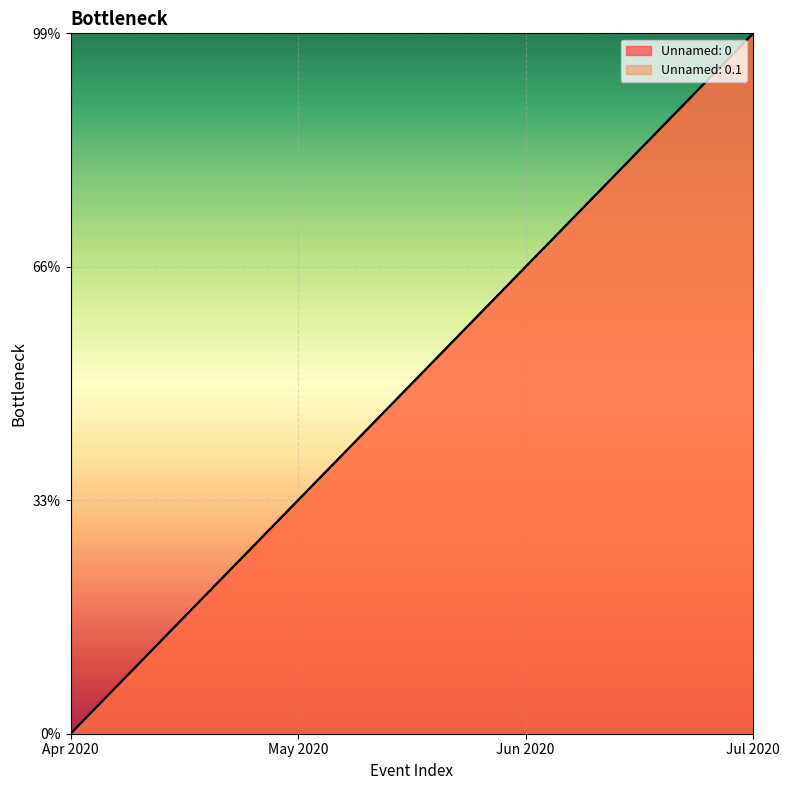

Count the Unnamed: 0.1 values in the range 1 to 3.

3